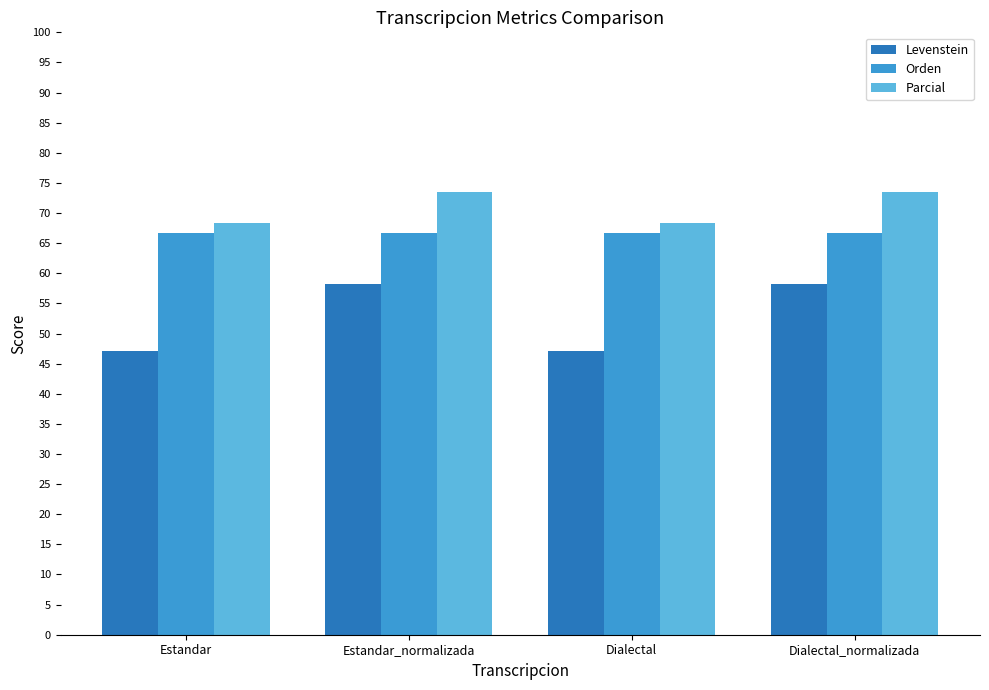

What is the minimum value shown in the chart?

47.2